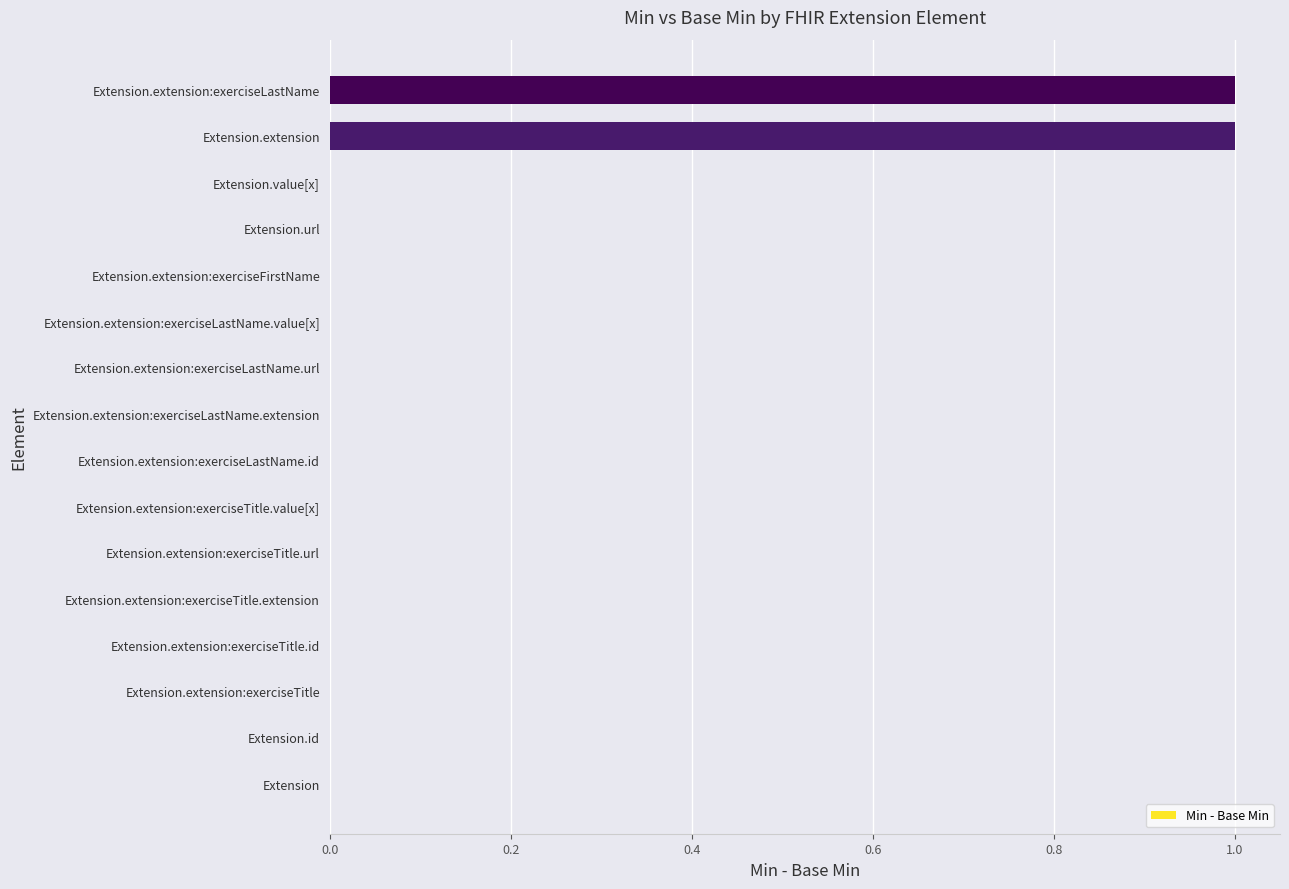

Is it true that the value at Extension.extension:exerciseLastName.id is 1?

False